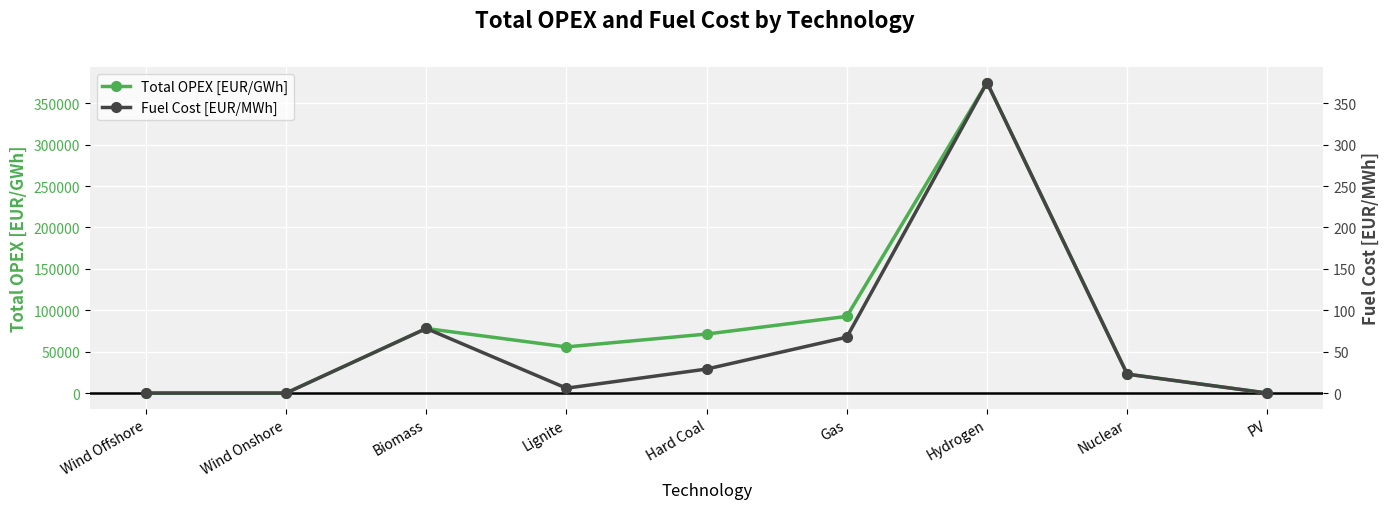

At which label does Total OPEX [EUR/GWh] first exceed 55734?

Biomass